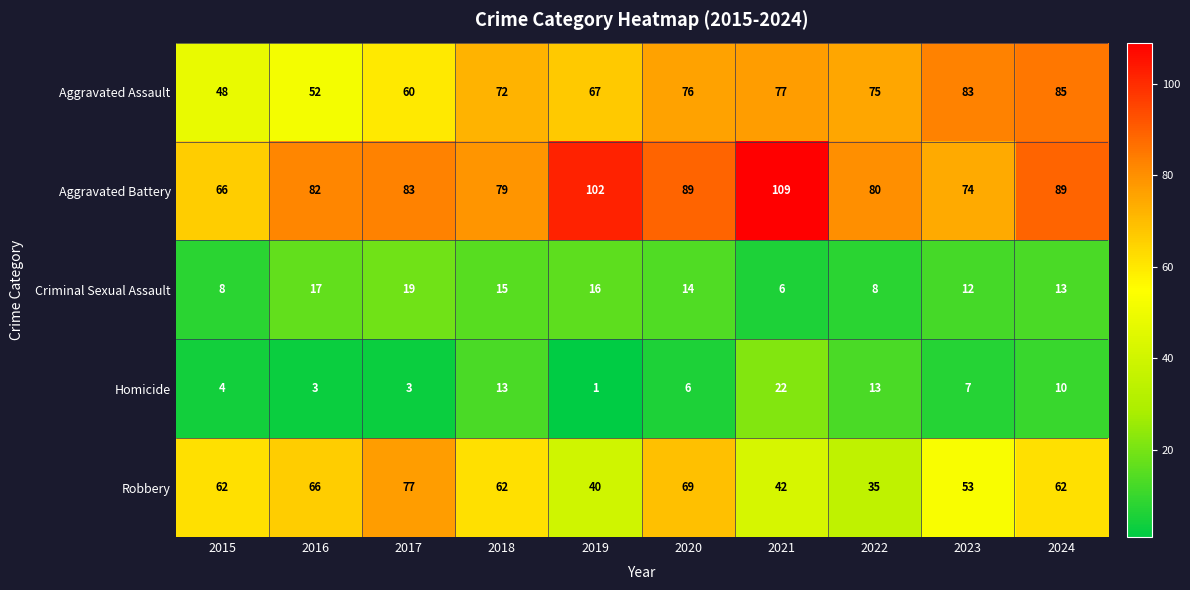

What is the maximum value shown in the chart?

109